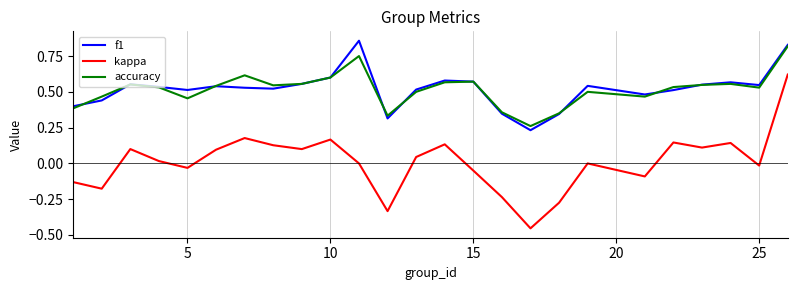

True or false: kappa and accuracy intersect in this chart.

False